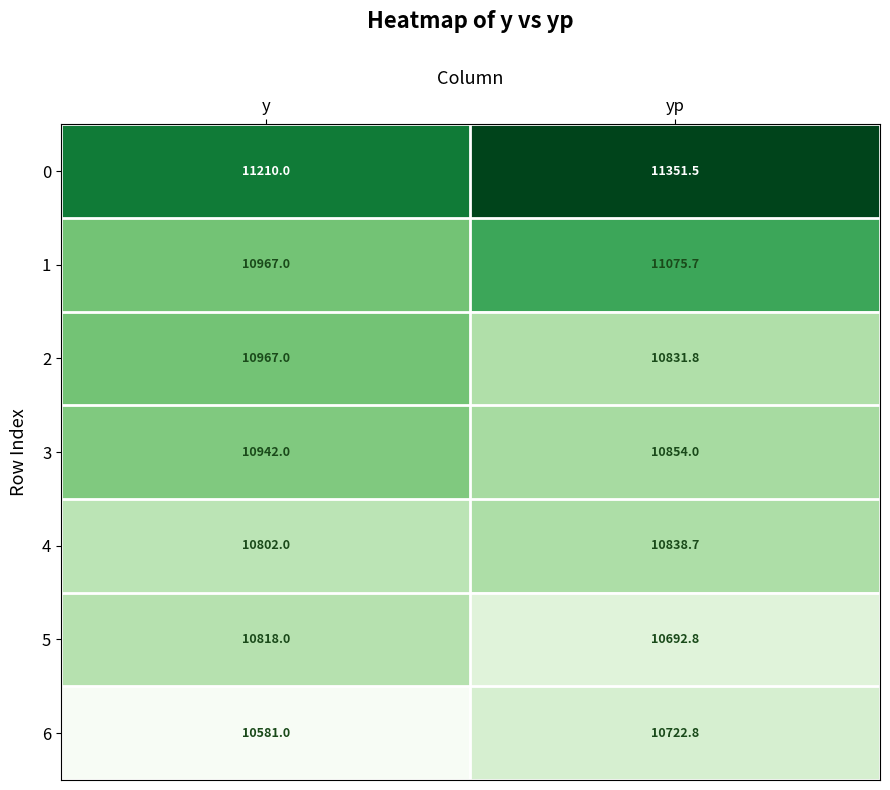

Reading left to right, transcribe all the data shown in this chart.

0: y=11210.0	yp=11351.5
1: y=10967.0	yp=11075.7
2: y=10967.0	yp=10831.8
3: y=10942.0	yp=10854.0
4: y=10802.0	yp=10838.7
5: y=10818.0	yp=10692.8
6: y=10581.0	yp=10722.8